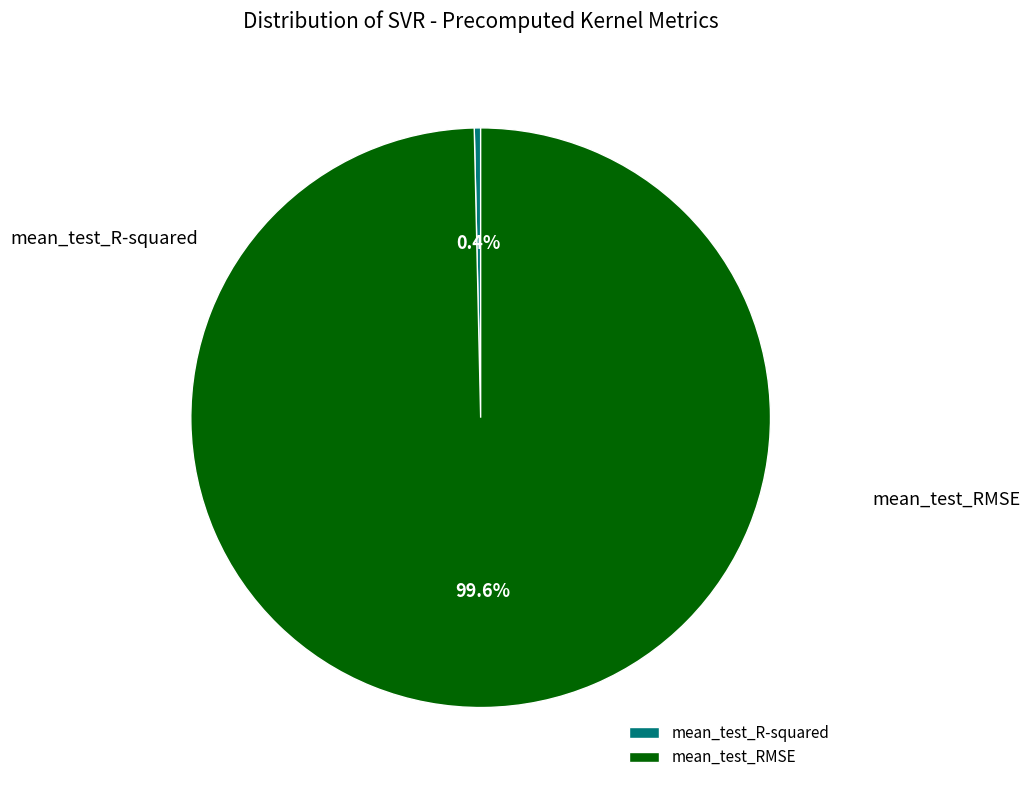

Do mean_test_R-squared and mean_test_RMSE together represent more than half of the pie?

Yes